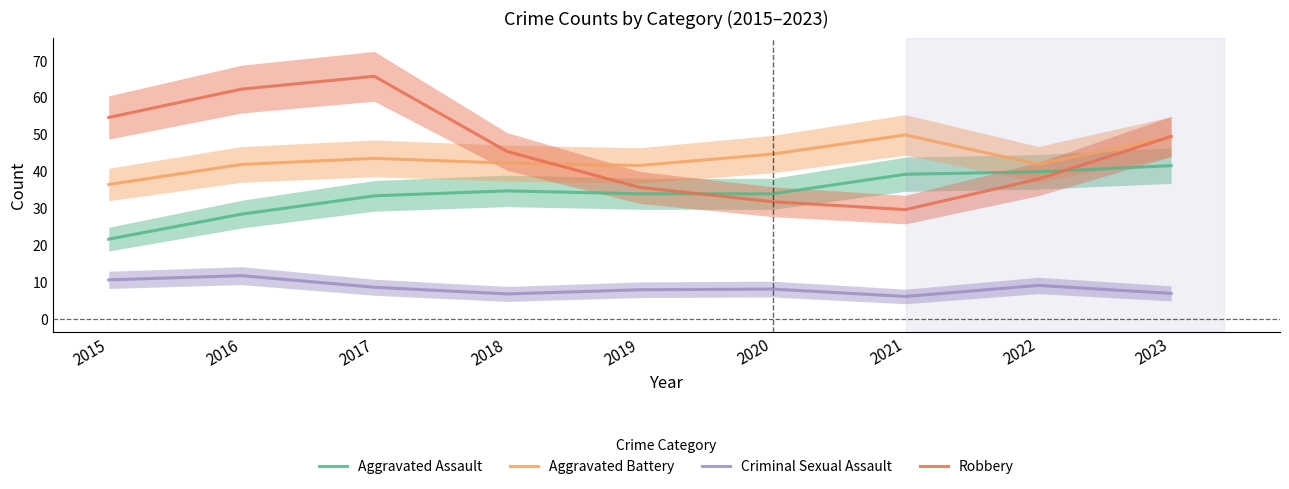

What is the sum of the Robbery values at 2016 and 2015?

116.8